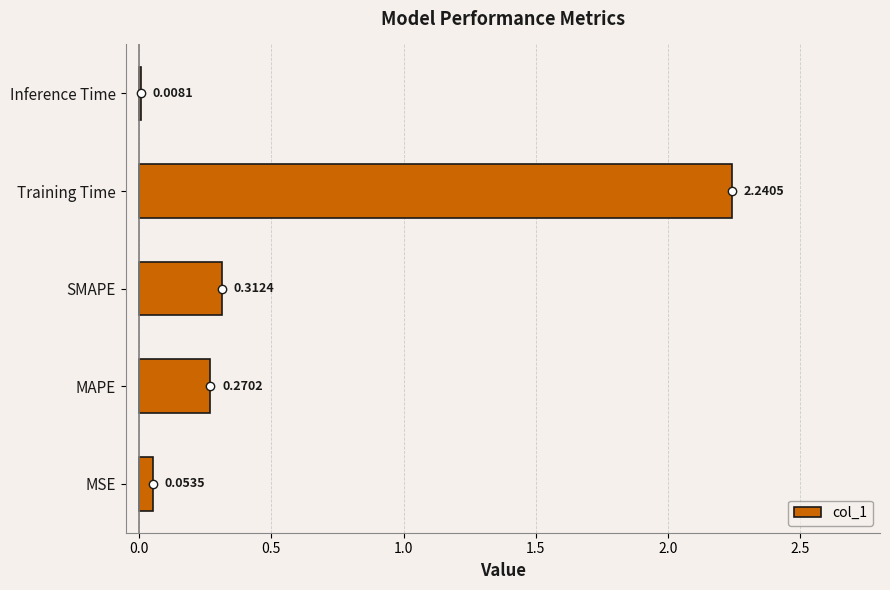

Which label corresponds to the largest value in the chart?

Training Time